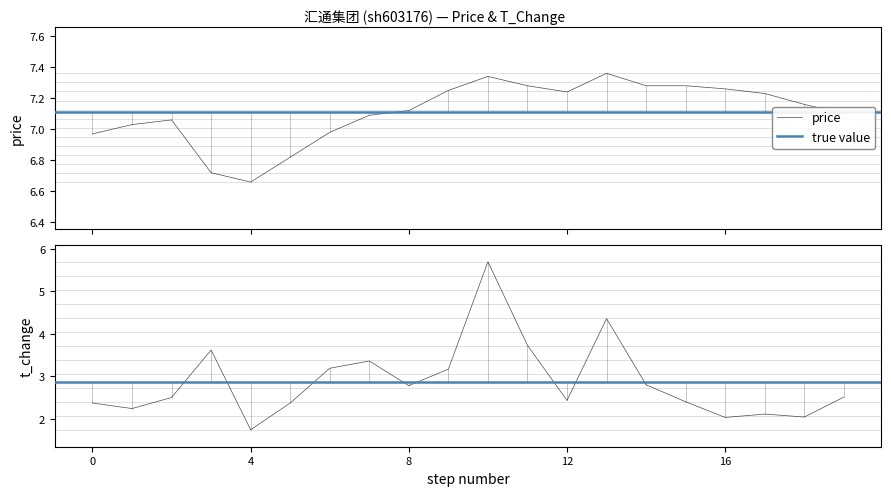

What is the maximum value shown in the chart?

7.4